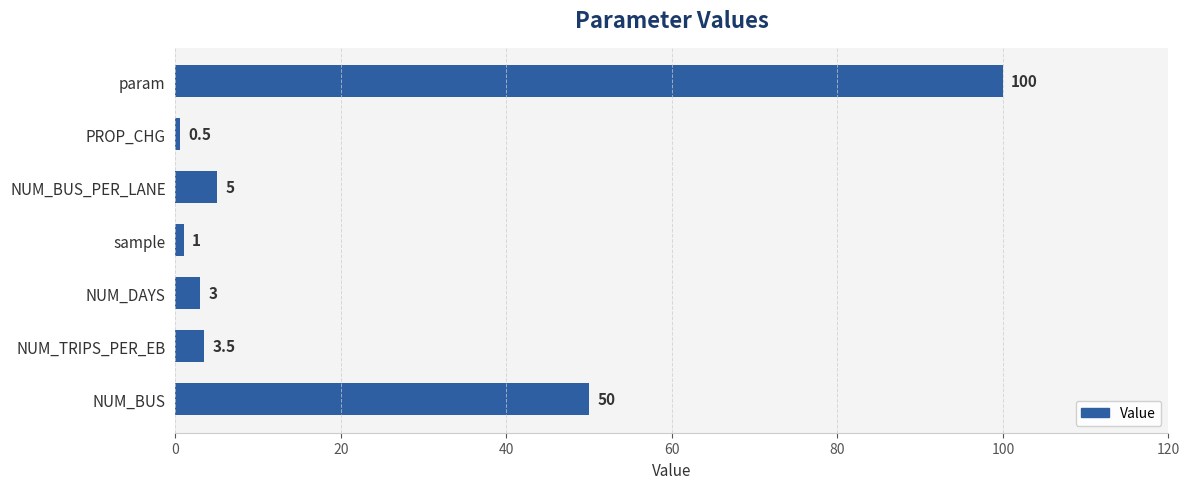

Rank the categories by value from lowest to highest.

PROP_CHG, sample, NUM_DAYS, NUM_TRIPS_PER_EB, NUM_BUS_PER_LANE, NUM_BUS, param